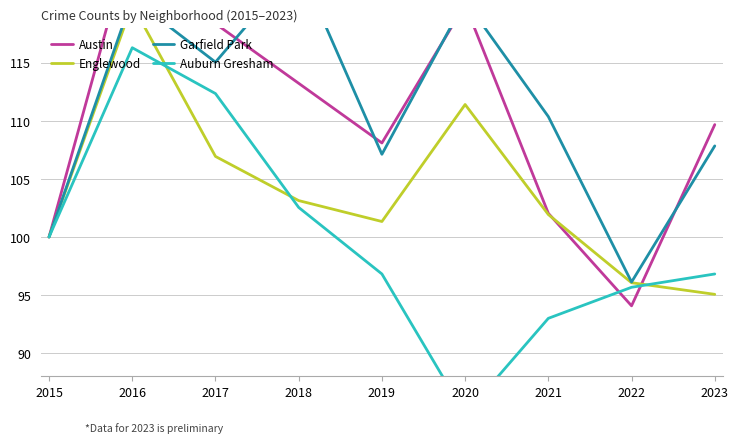

At which label does Garfield Park reach its peak?

2018